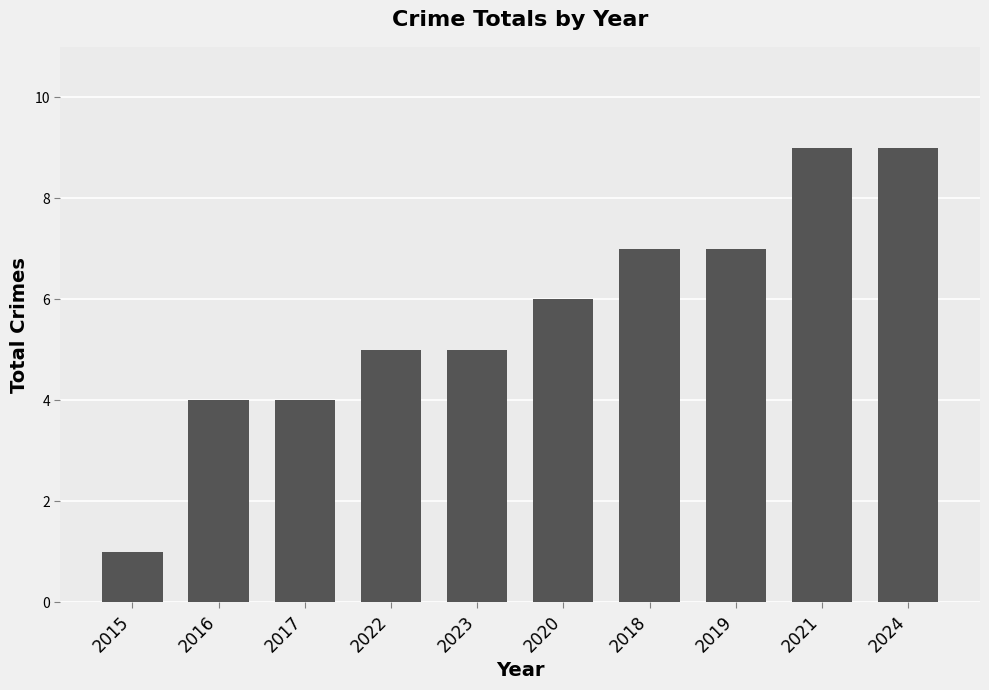

What is the change in value from 2017 to 2022?

+1